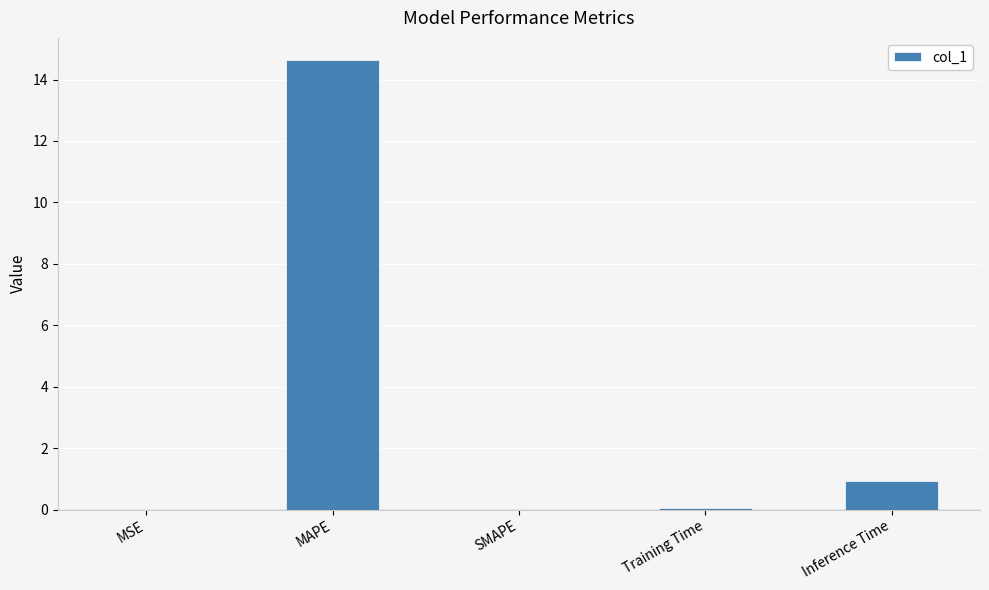

The value at Inference Time is 1.5. True or false?

False